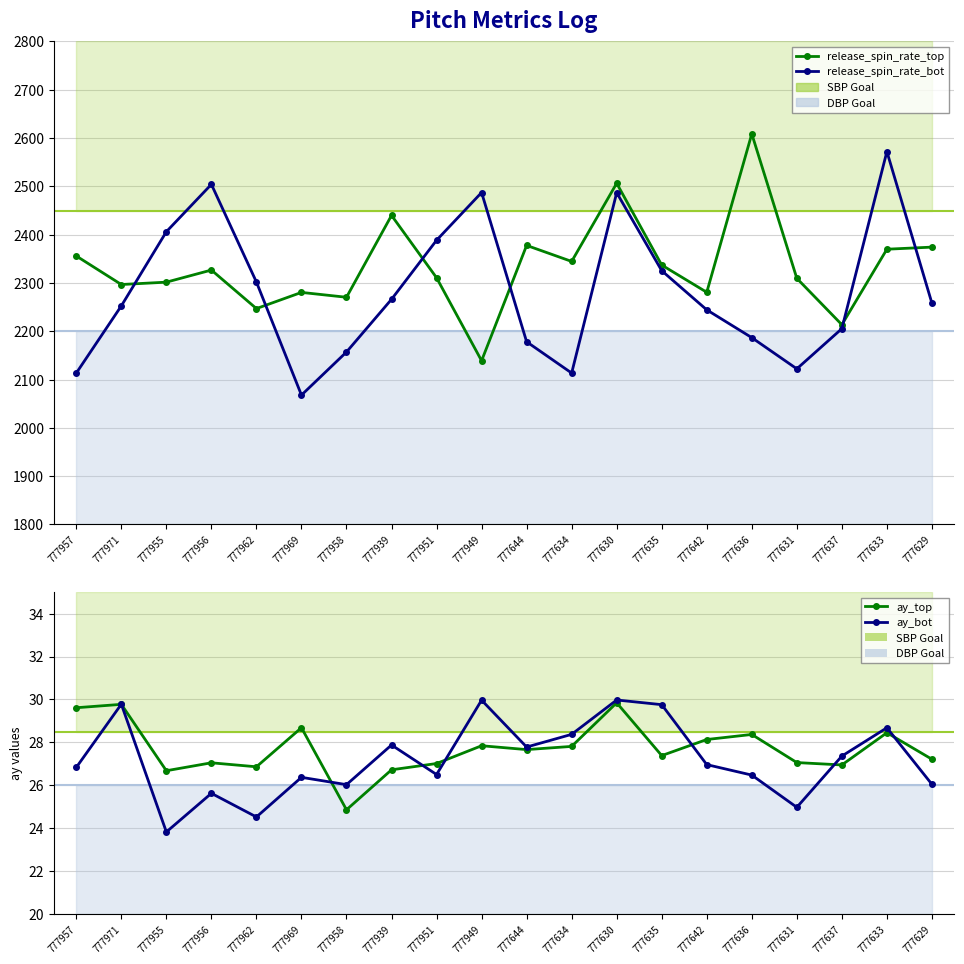

What is the sum of the ay_bot values at 777957 and 777951?

53.3